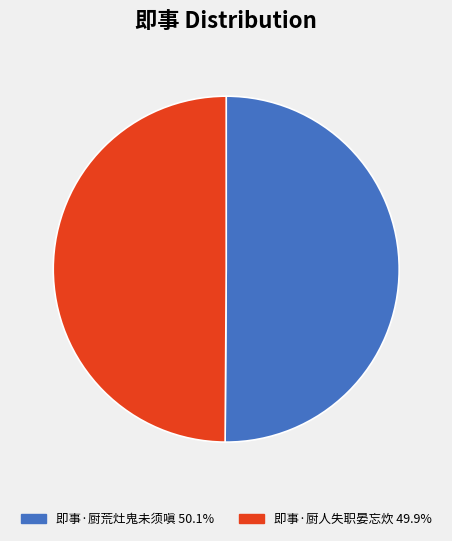

What is the ratio of the value at 即事·厨荒灶鬼未须嗔 to the value at 即事·厨人失职晏忘炊?

1.0